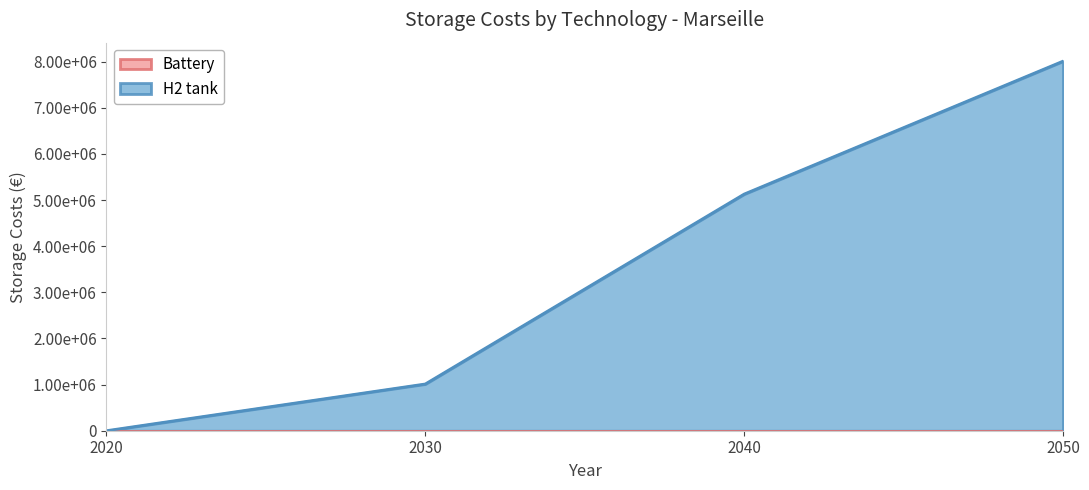

Reading left to right, extract all data points from this chart.

0.0	1013090.0	5130664.6	8012721.6